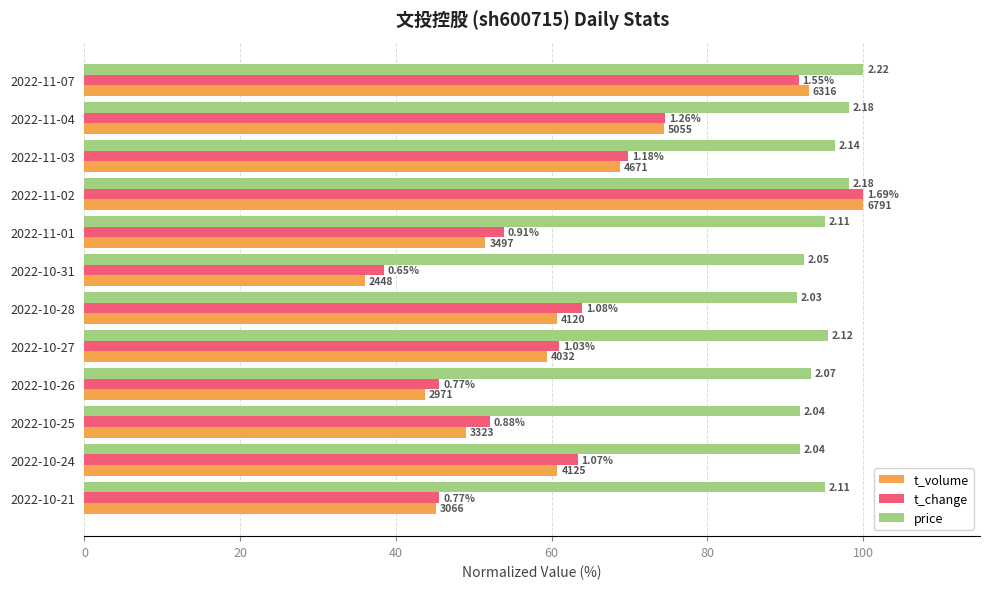

What are all the series names shown in the legend?

t_volume, t_change, price